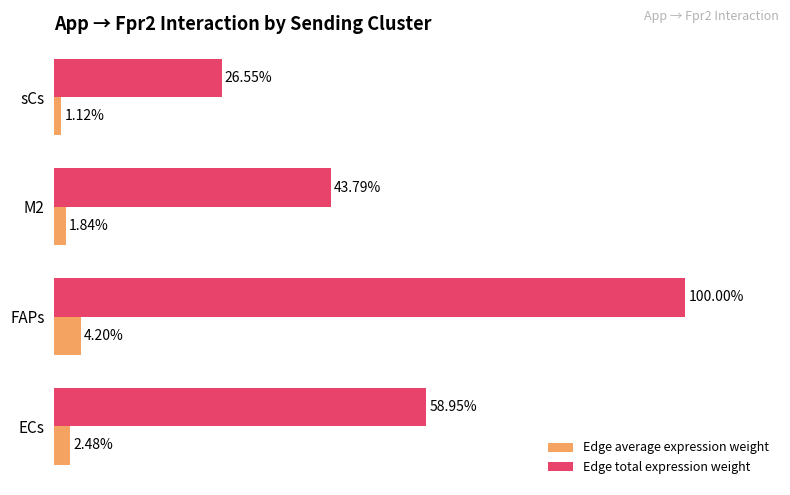

What are all the series names shown in the legend?

Edge average expression weight, Edge total expression weight